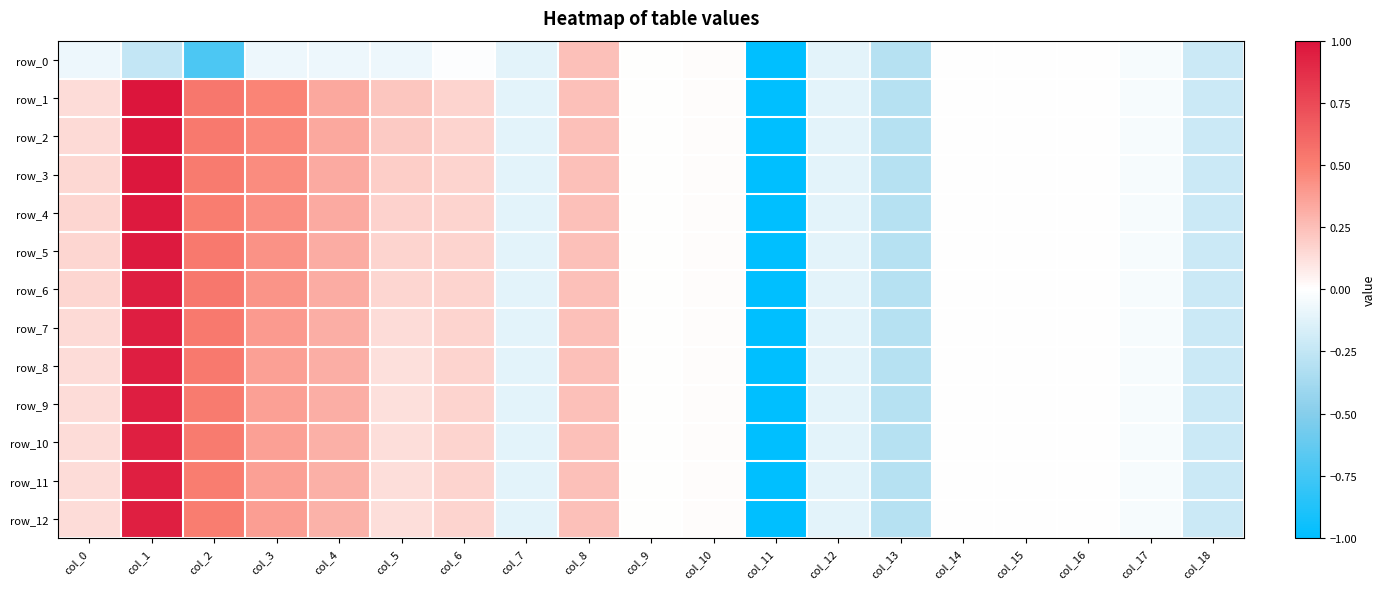

What is the minimum value for row_12?

-5.1